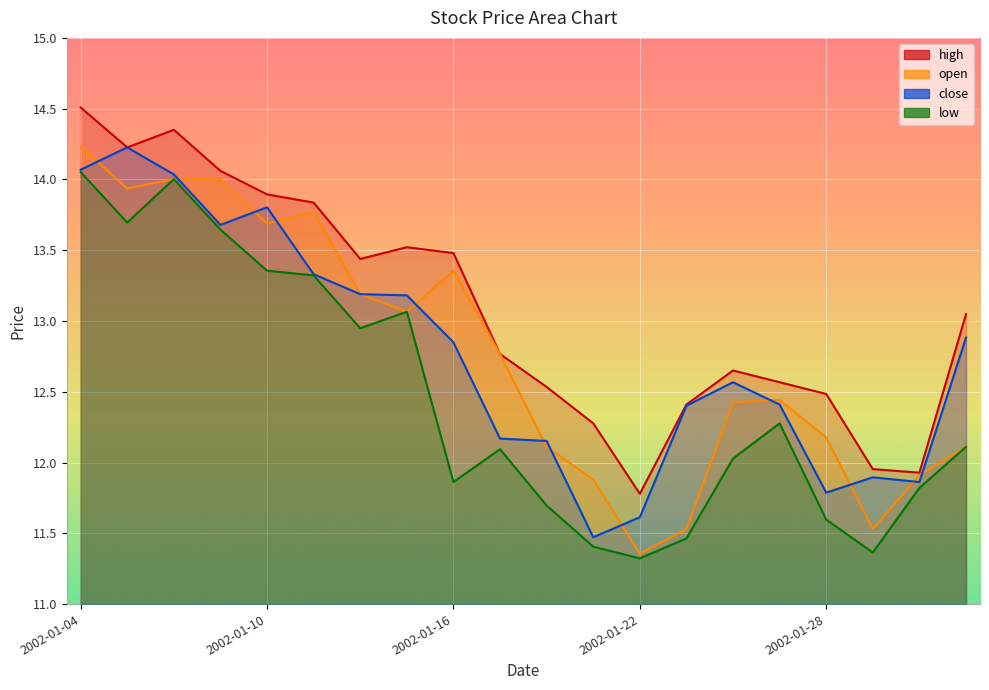

What is the greatest value displayed?

14.5